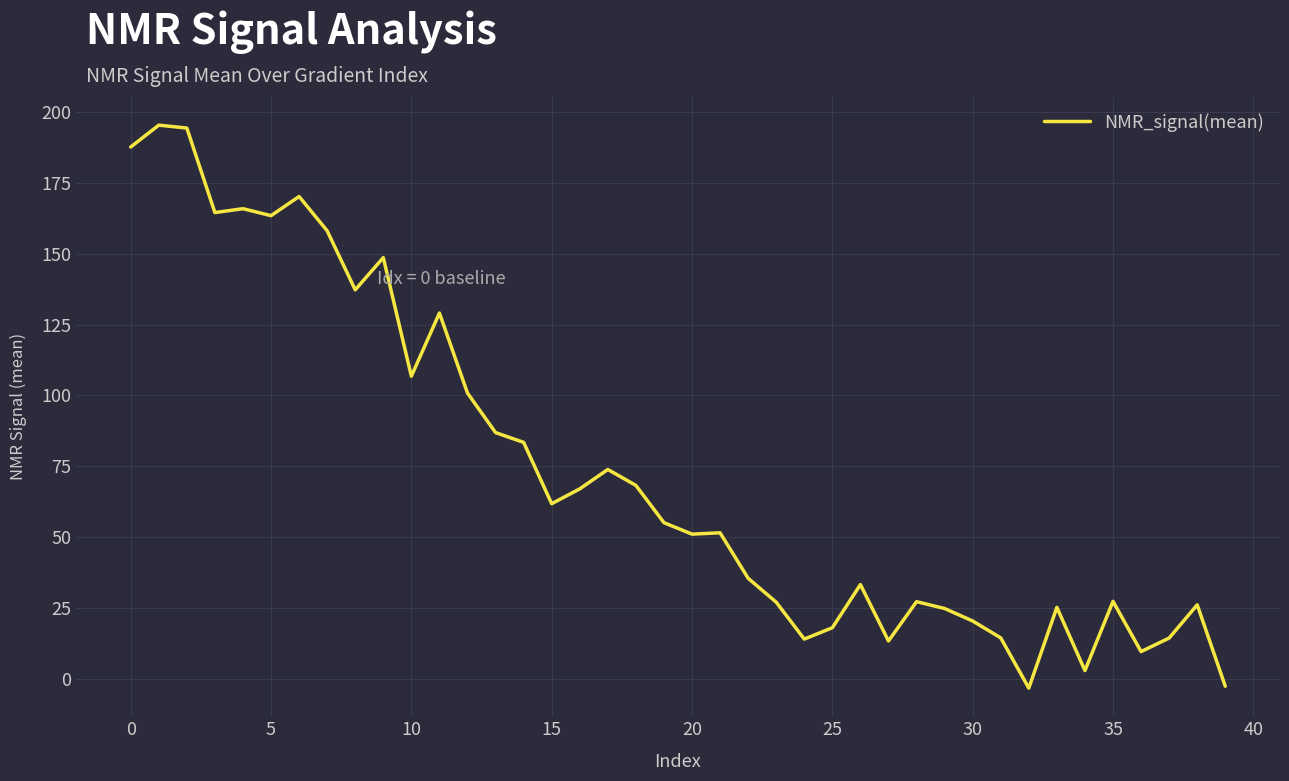

What is the difference between the maximum and minimum values?

198.8